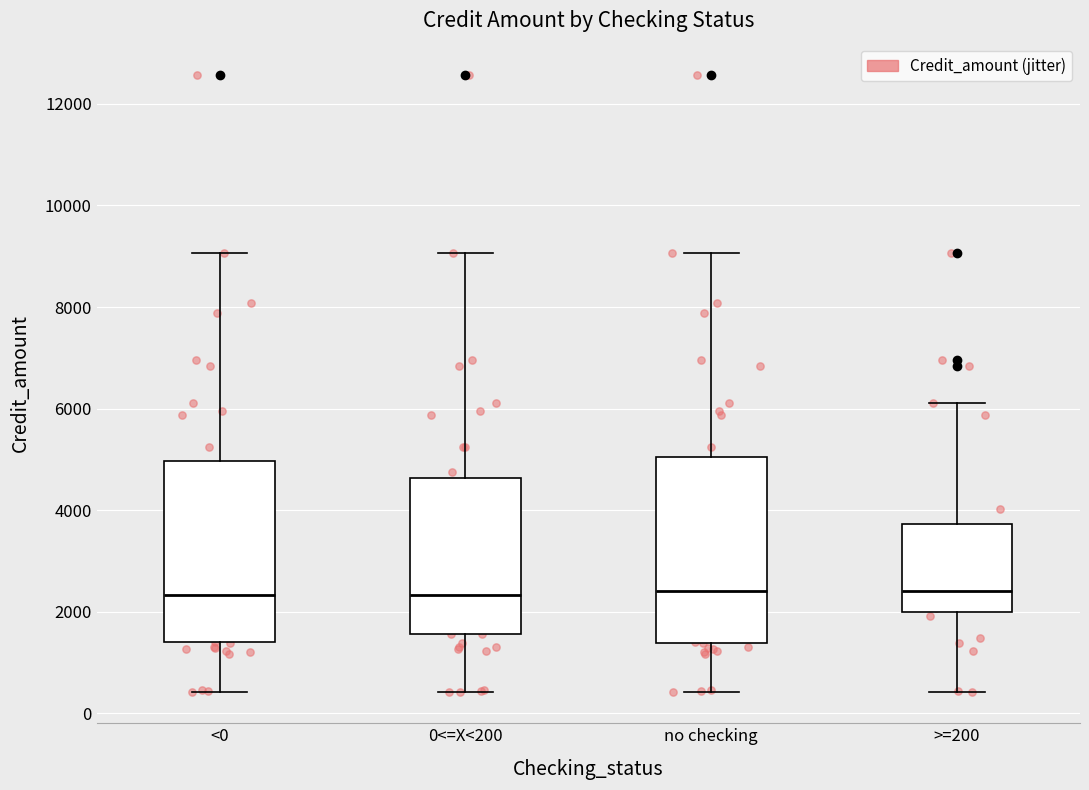

Reading left to right, transcribe this box plot: for each box, give where its median line is, the range the box spans, and where its two whiskers end, as read against the y-axis. The values are not printed on the chart, so give them approximately, as read against the axis.

<0: median 2400, box 1400 to 5000, whiskers 400 to 9000
0<=X<200: median 2400, box 1600 to 4600, whiskers 400 to 9000
no checking: median 2400, box 1400 to 5000, whiskers 400 to 9000
>=200: median 2400, box 2000 to 3800, whiskers 400 to 6200